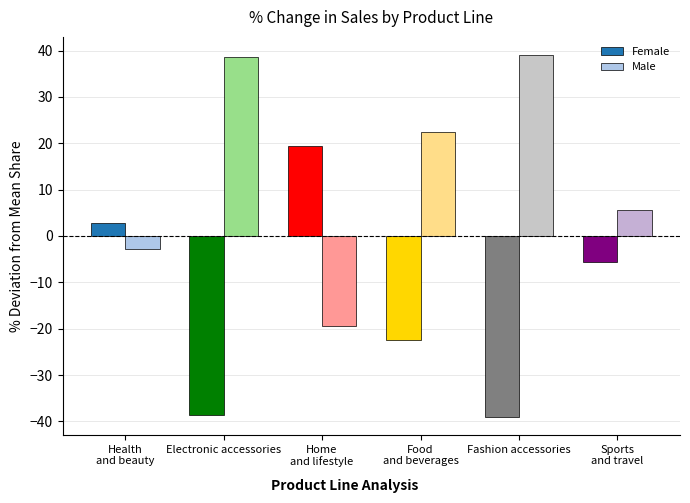

What is the difference between the maximum and second lowest values in the Female series?

58.1